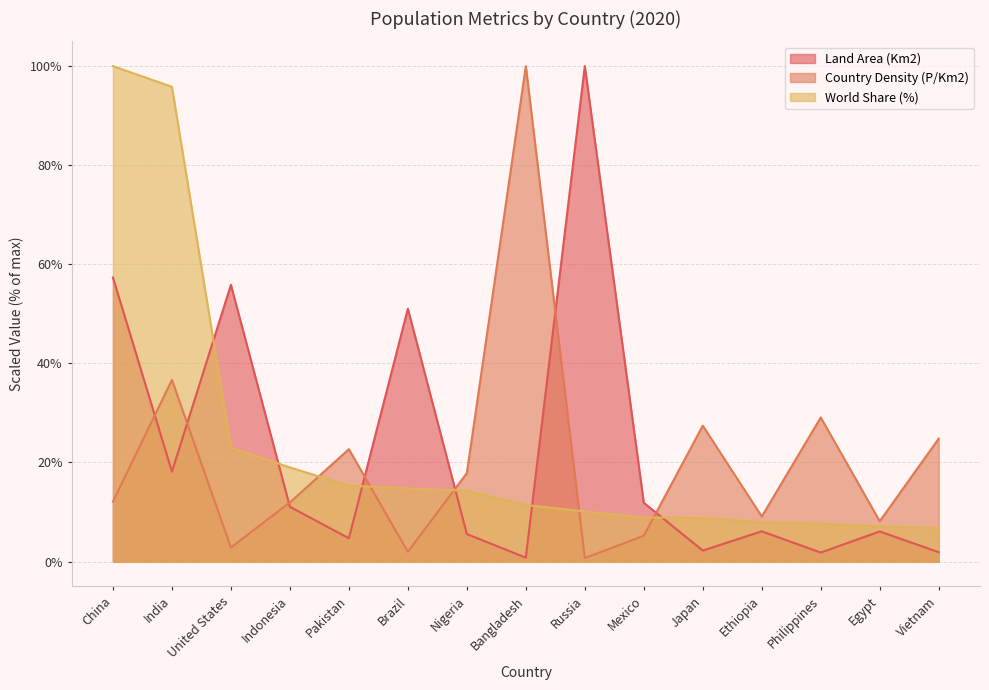

Which label corresponds to the smallest value in the chart?

Russia